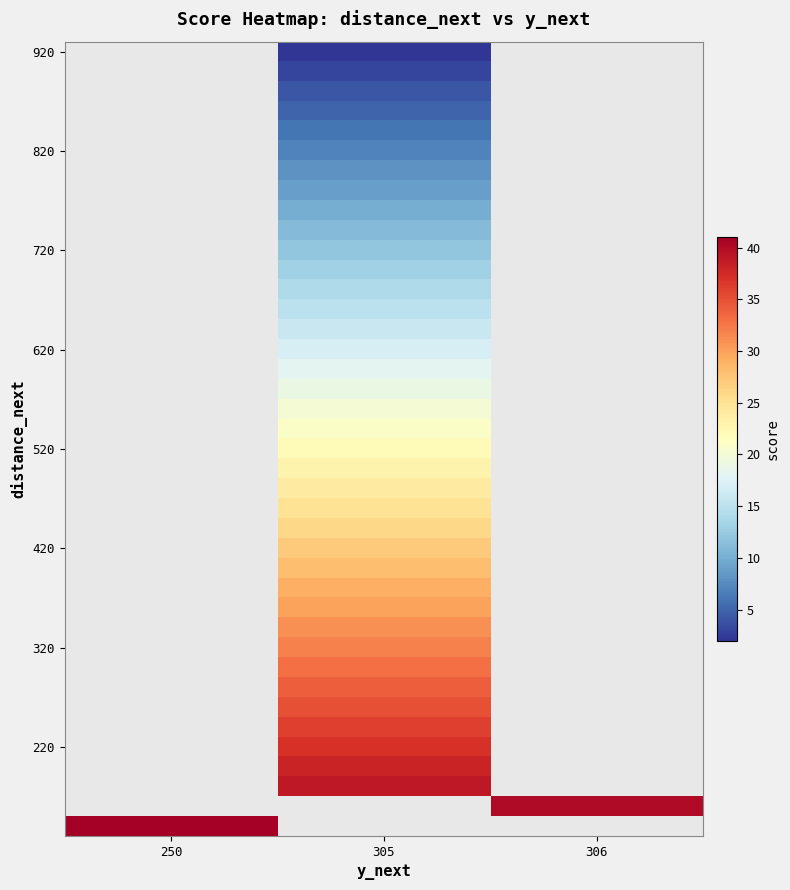

How many values in 420 are above zero?

1